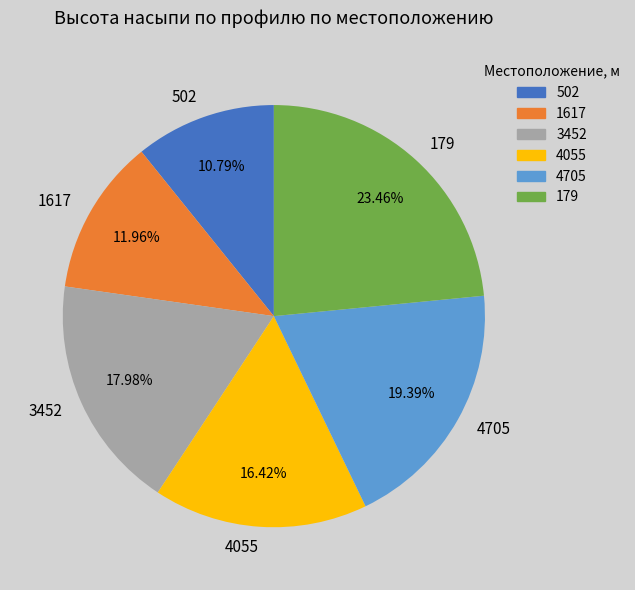

Count the number of slices in the pie.

6